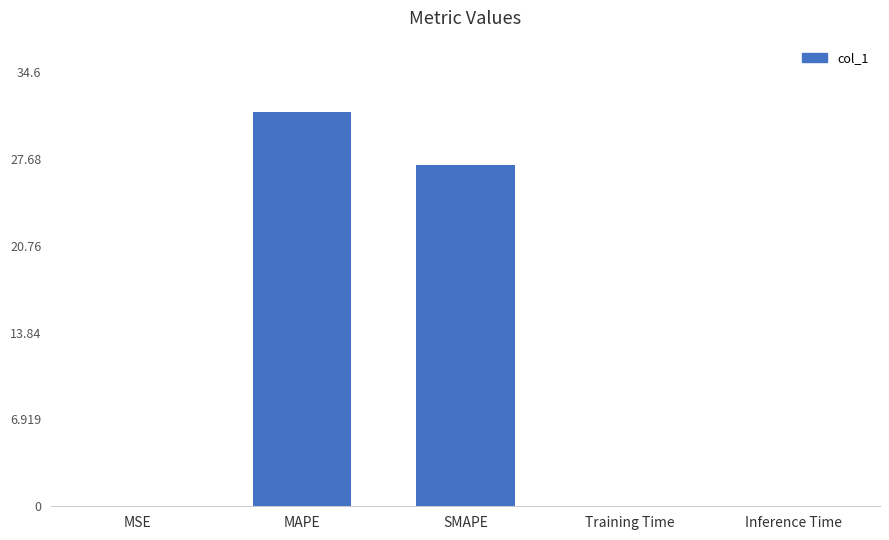

Which has a higher value, Training Time or SMAPE?

SMAPE